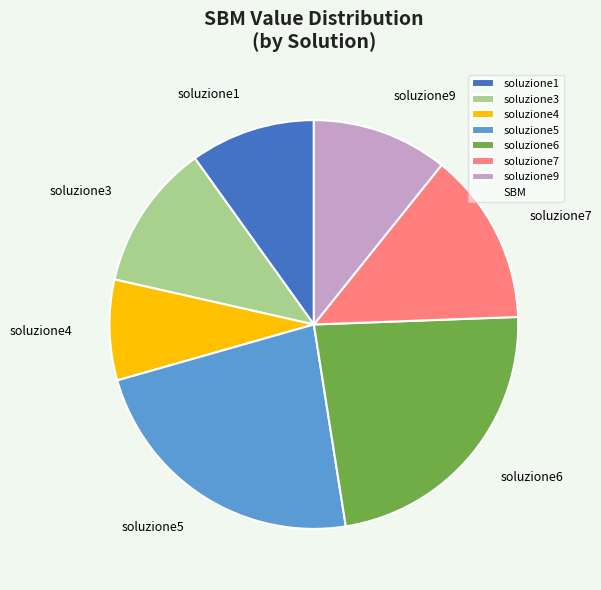

True or false: soluzione4 accounts for 15% of the total.

False